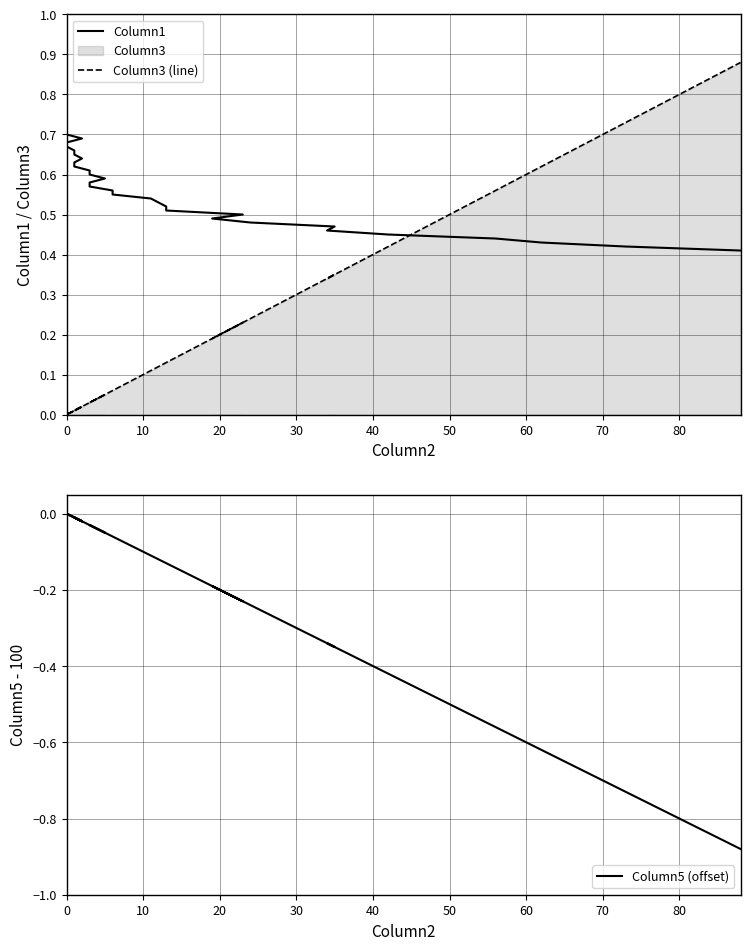

How many data points in Column5 (offset) are less than 0?

27